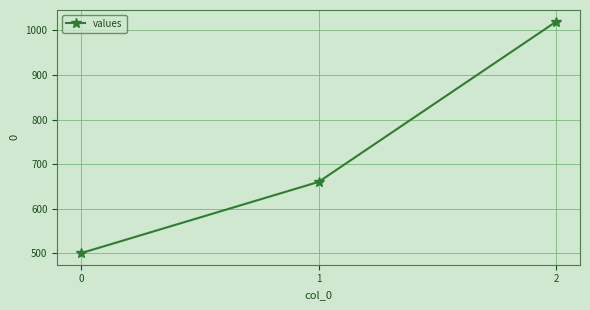

The value at 0 is 1148. True or false?

False